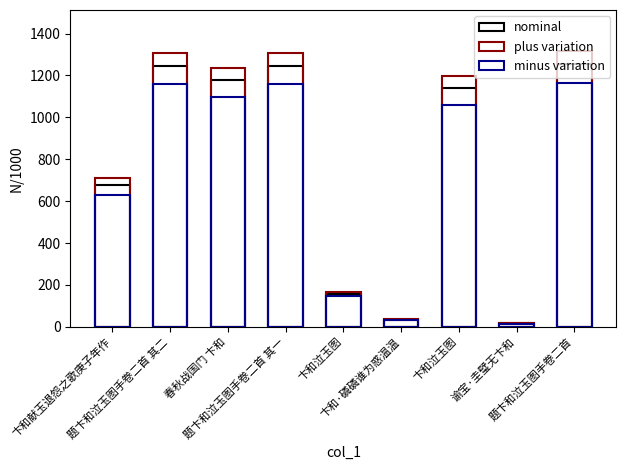

How many values in the minus variation series are below 1060?

4